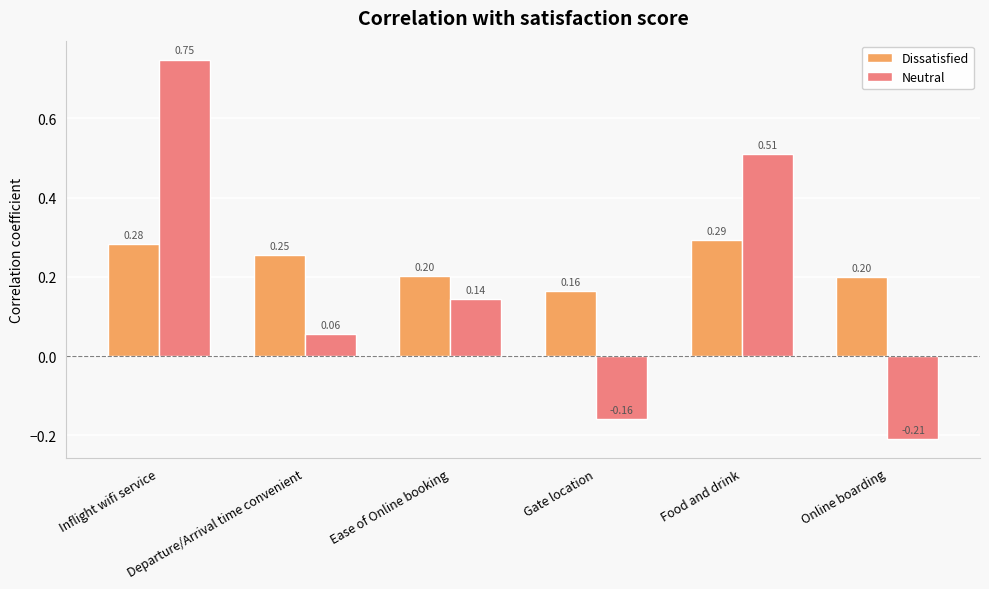

What is the difference between the maximum and minimum values in the Neutral series?

1.0